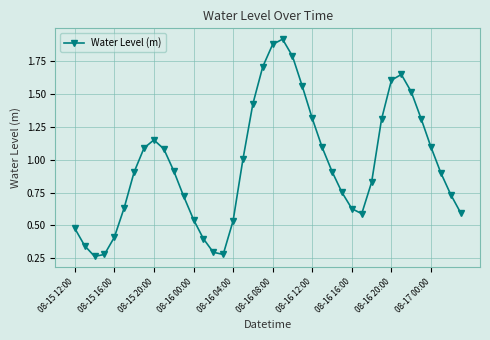

How many interior local valleys (lower than both neighbors) does the data have?

3